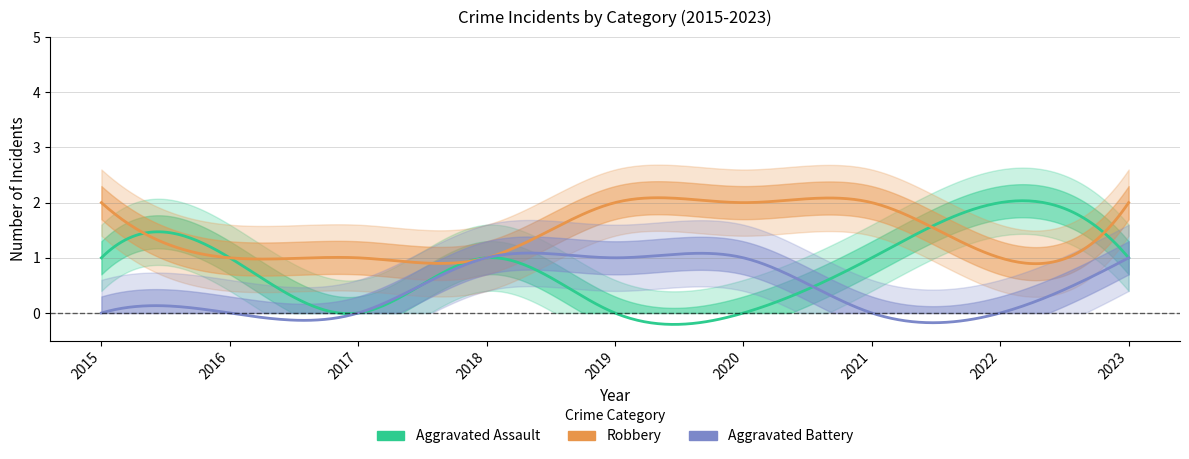

True or false: Aggravated Assault has a value of 0 at 2020.

True